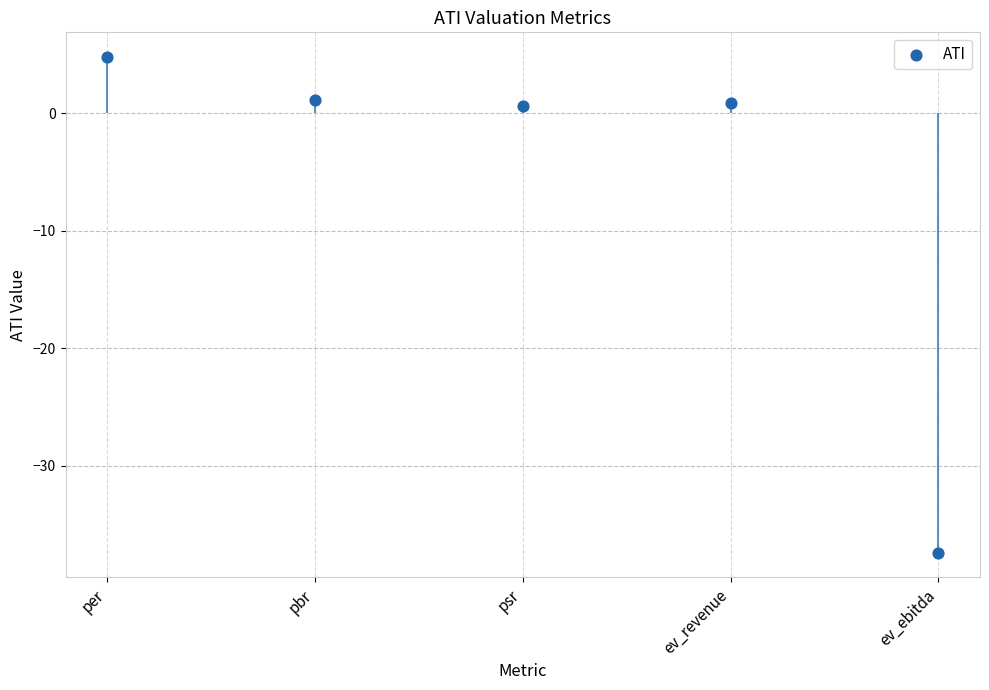

Which has a higher value, pbr or psr?

pbr